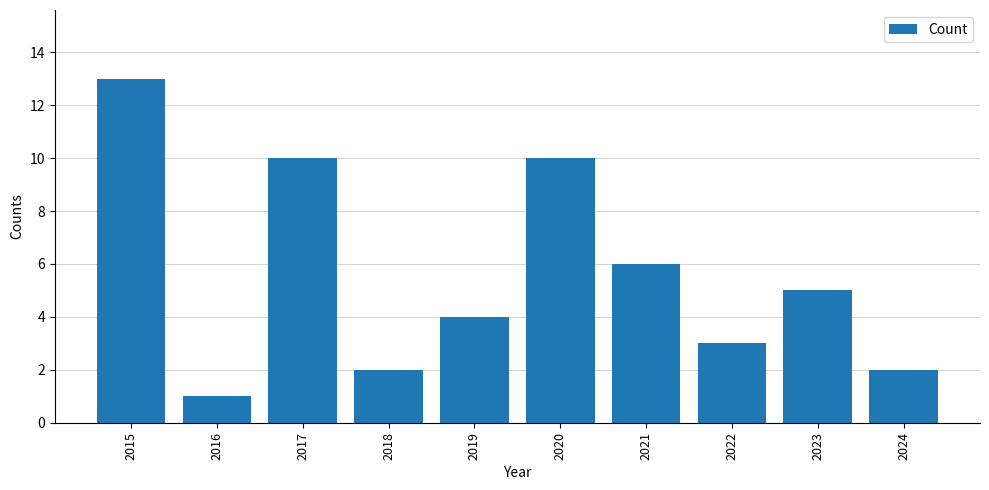

The chart shows a value of 10 at 2017. True or false?

True